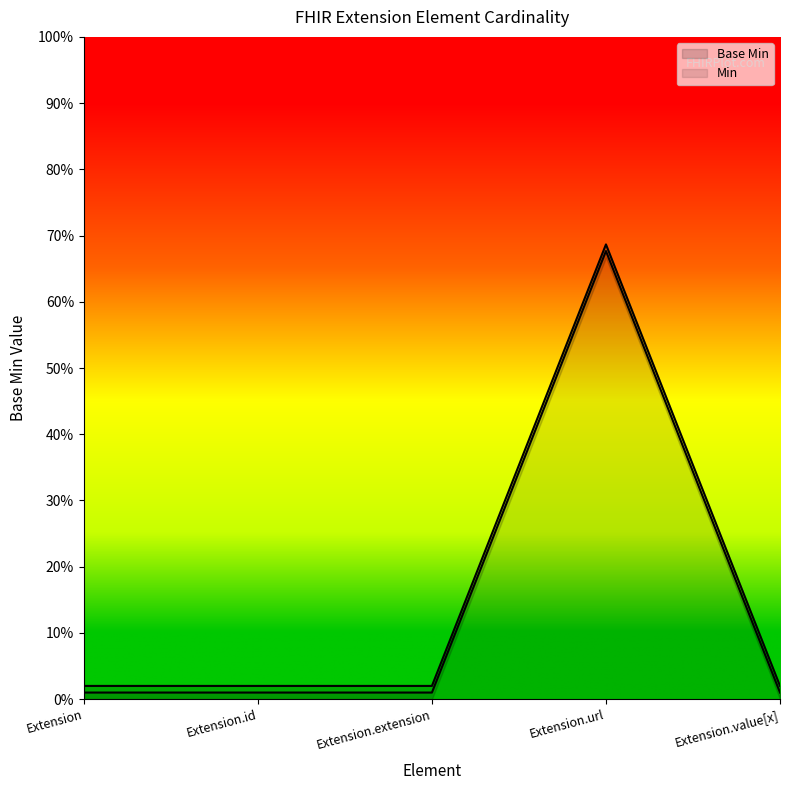

The chart shows a value of 0.0 at Extension.extension. True or false?

False